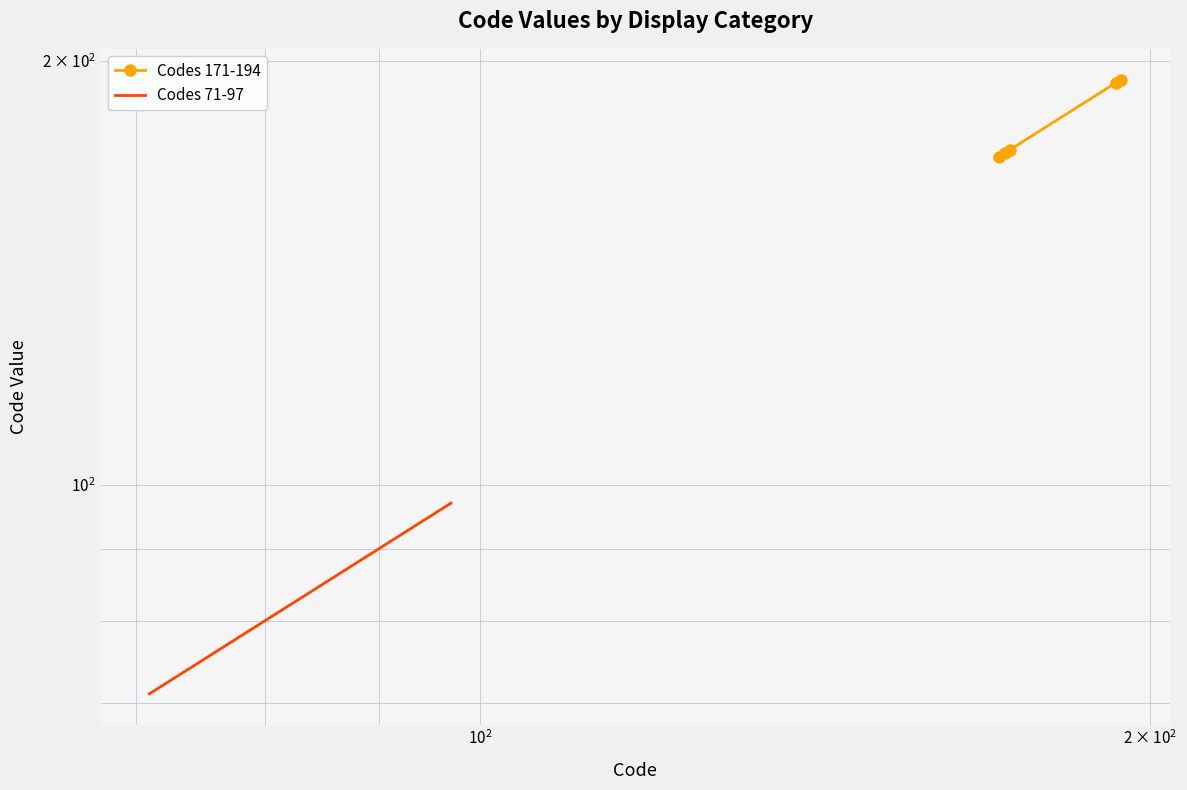

True or false: Codes 71-97 and Codes 171-194 intersect in this chart.

False